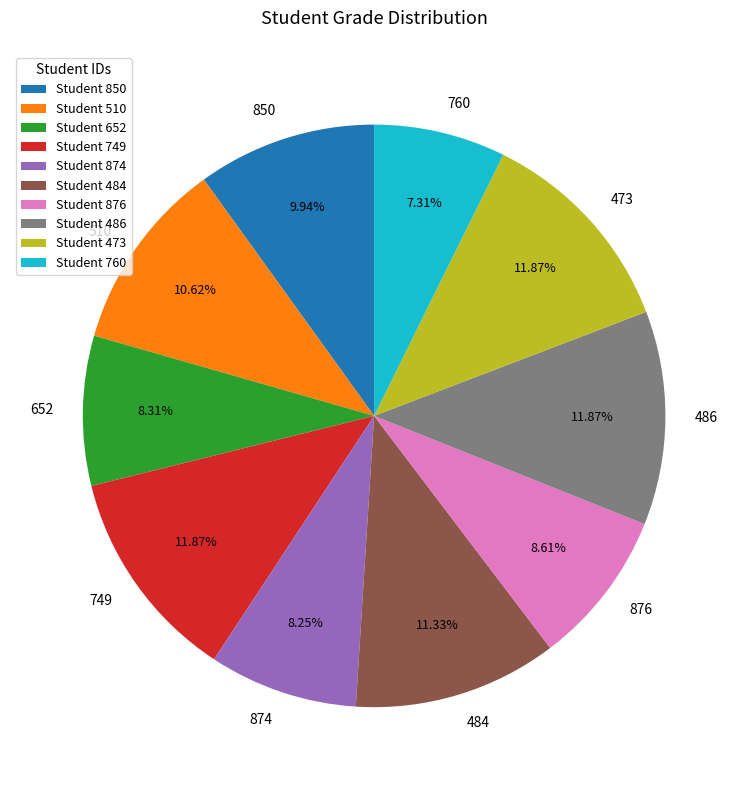

Which category has the smallest portion of the pie?

760